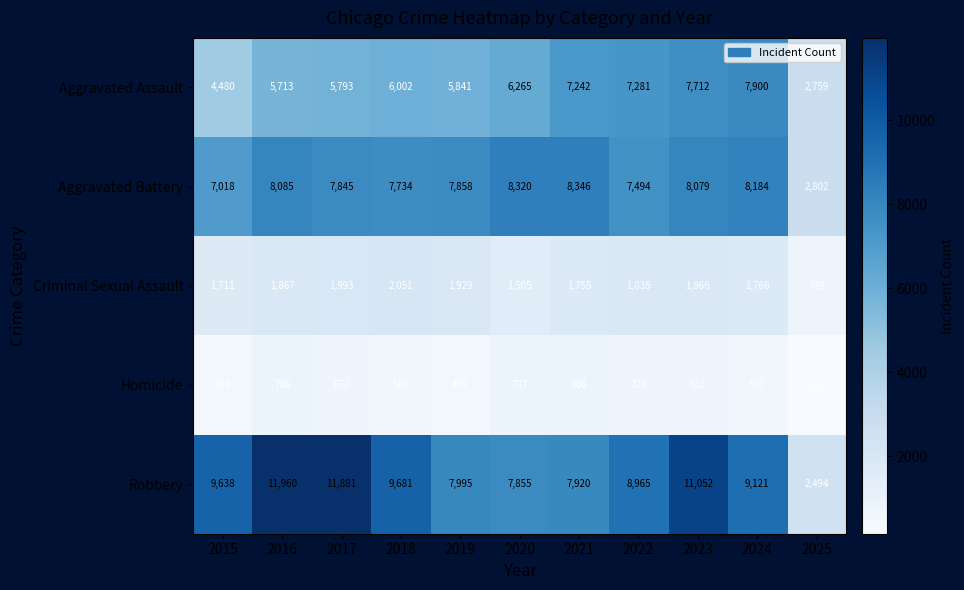

Which category has the lowest value across all series?

2025